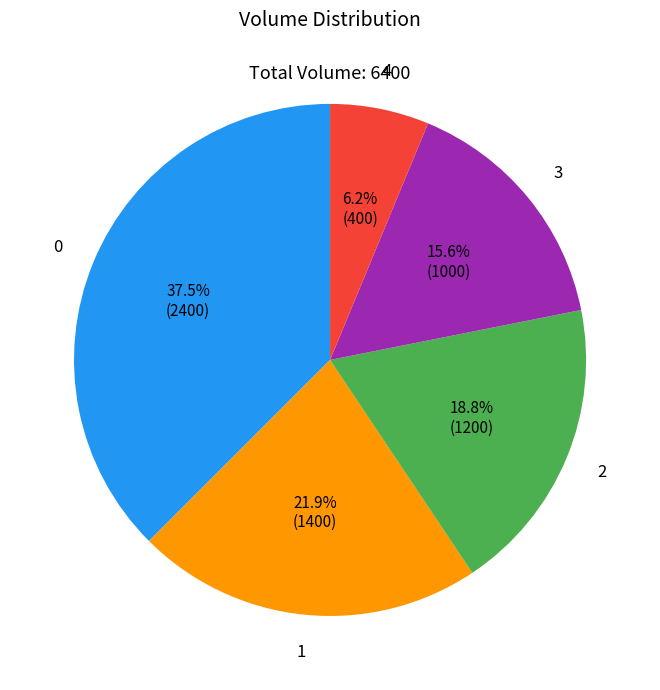

Is there any slice that represents more than half of the pie?

No